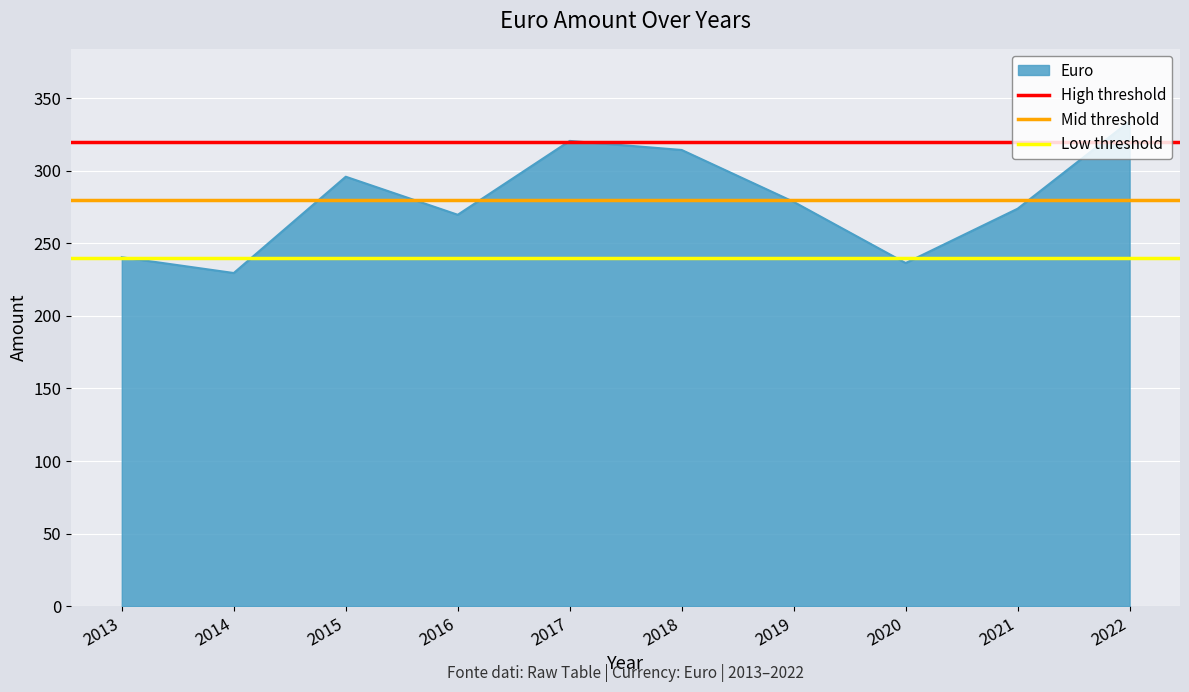

Is the value of Low threshold at 2014 greater than the value of High threshold at 2013?

No